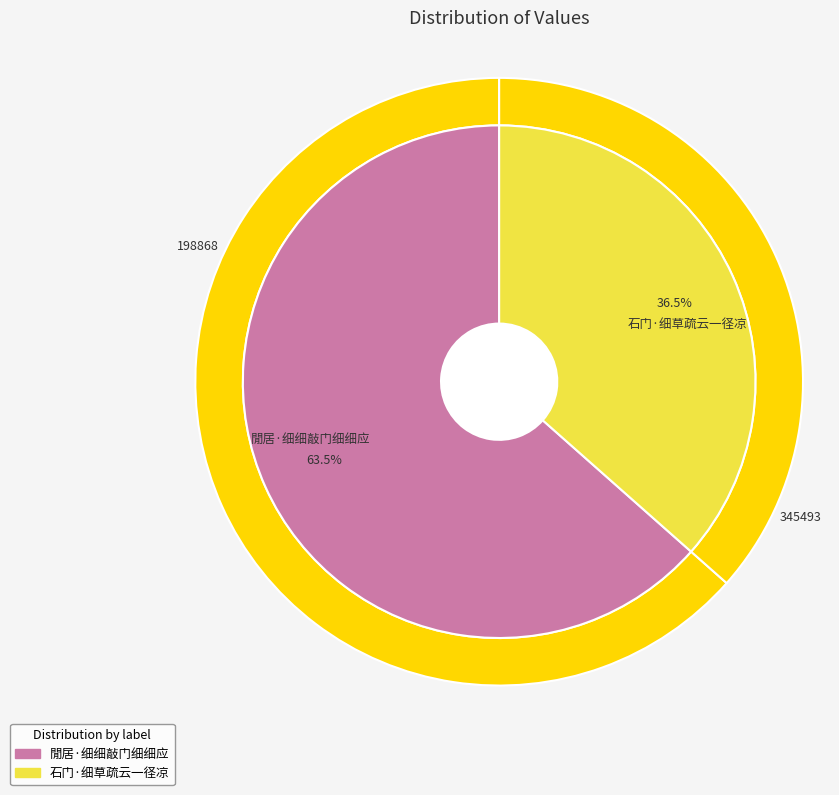

To the nearest percent, what is the difference between the largest and smallest slice percentages?

27%